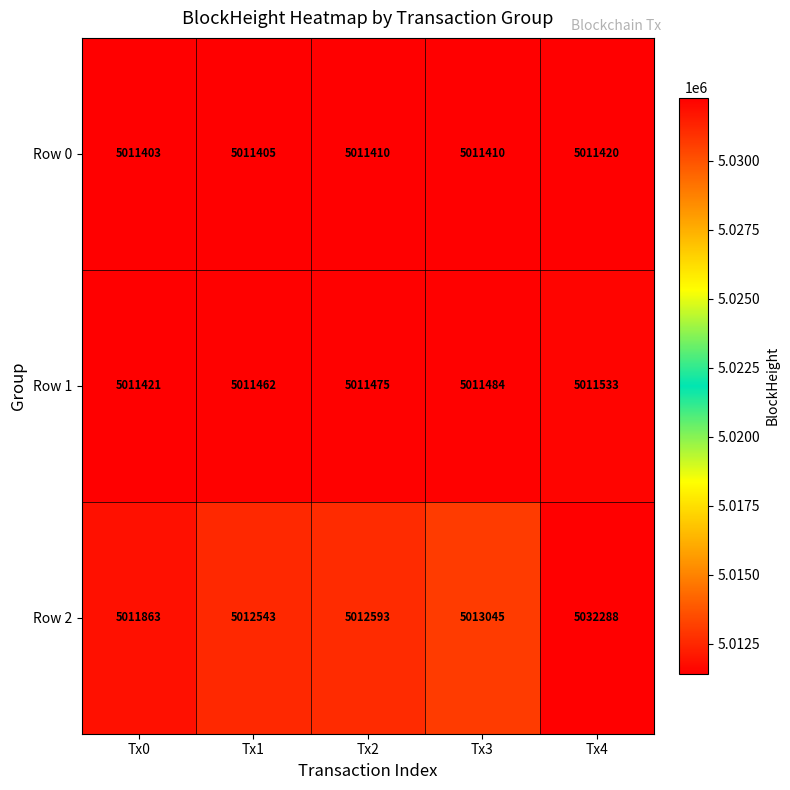

What is the sum of all Row 1 values?

25057375